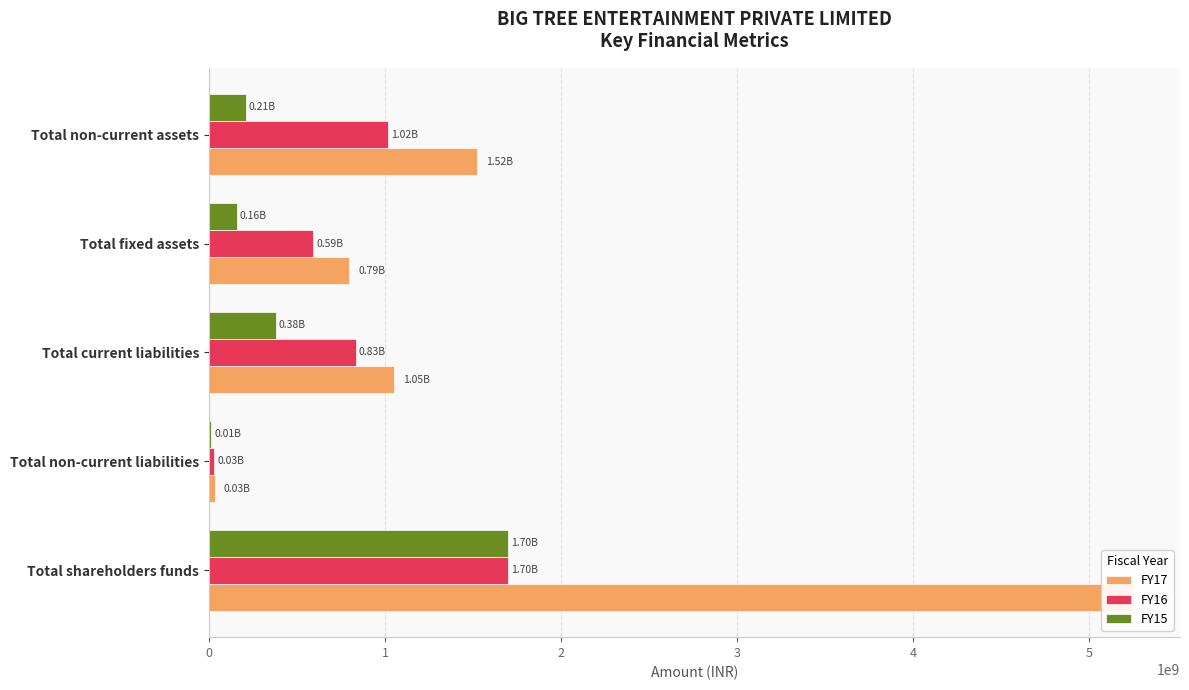

The value of FY17 at Total fixed assets is 794217000. True or false?

True